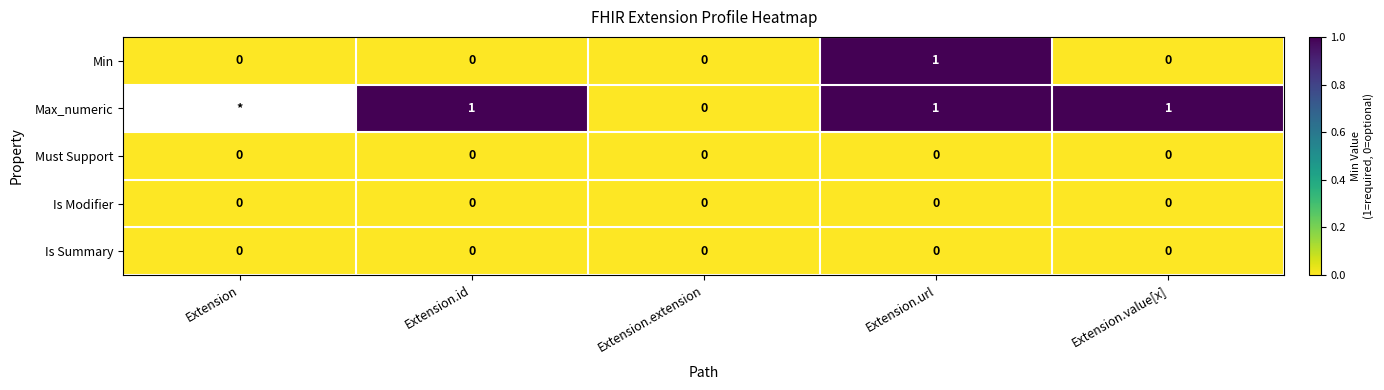

At which label does Min reach its peak?

Extension.url